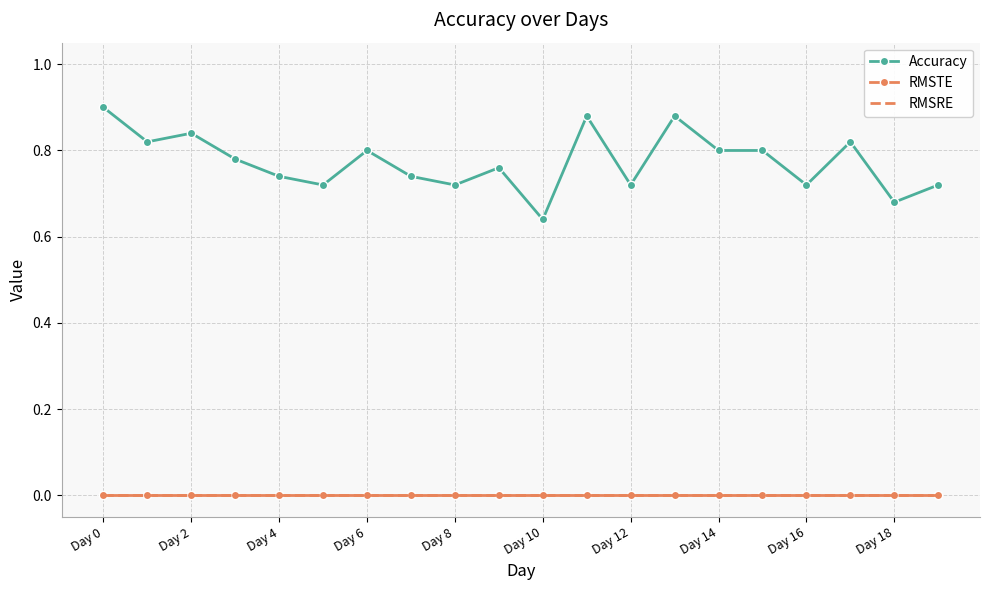

Which category has the lowest value in the RMSRE series?

Day 0